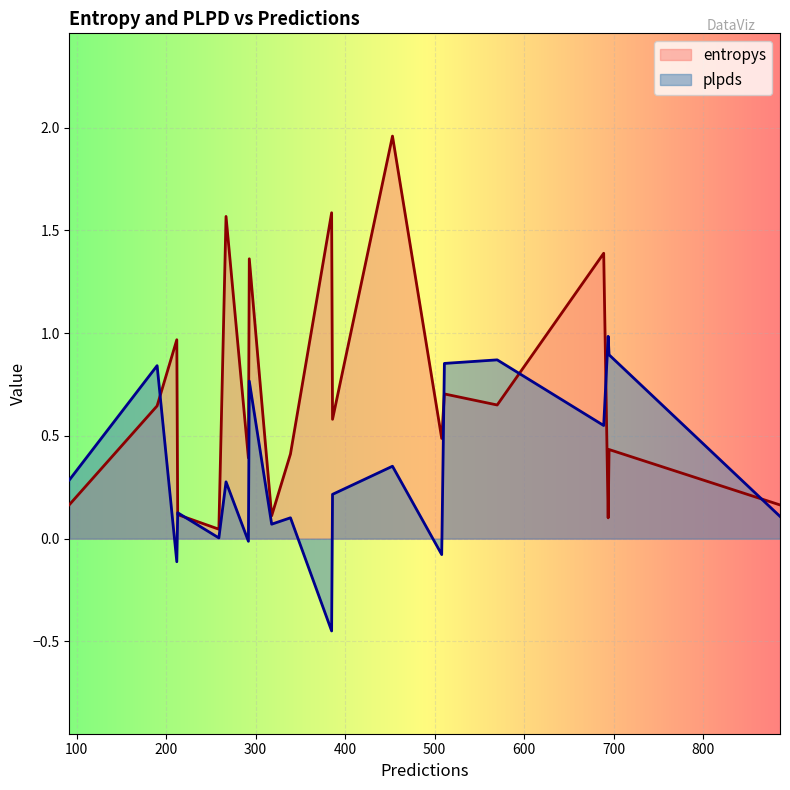

What is the difference between the second highest and second lowest values in the plpds series?

1.0